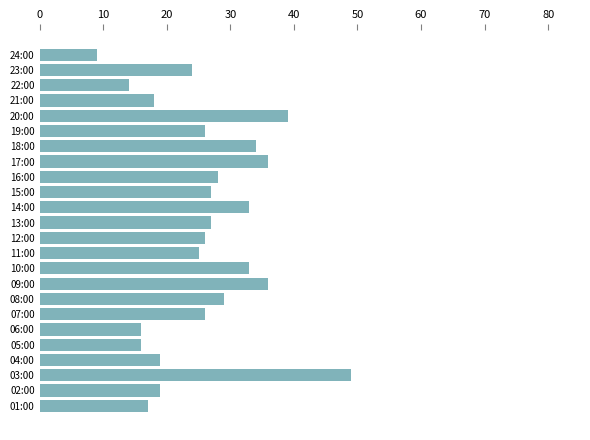

What is the approximate value at 01:00?

17